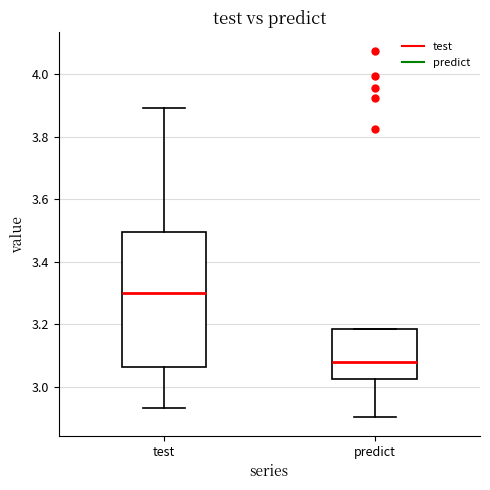

Reading left to right, read every box against the y-axis: the position of its median line, the range the box covers, and the ends of its whiskers. The values are not printed on the chart, so give them approximately, as read against the axis.

test: median 3.30, box 3.06 to 3.50, whiskers 2.94 to 3.90
predict: median 3.08, box 3.02 to 3.18, whiskers 2.90 to 3.18